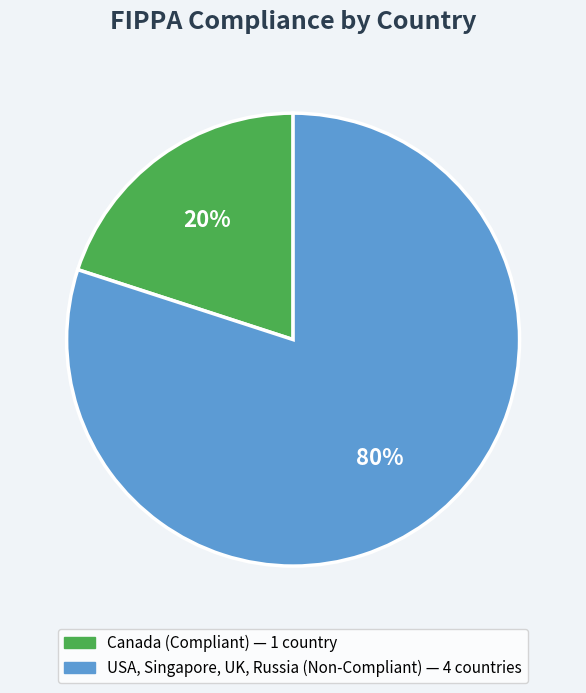

To the nearest percent, what is the average slice percentage?

50%